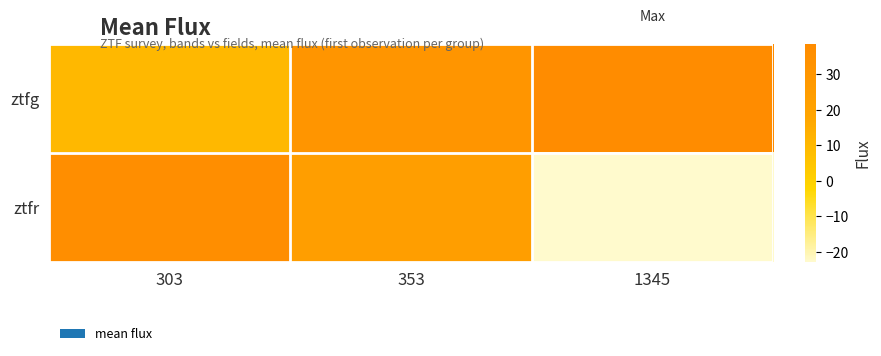

What is the difference between the highest and lowest values at 303?

26.8